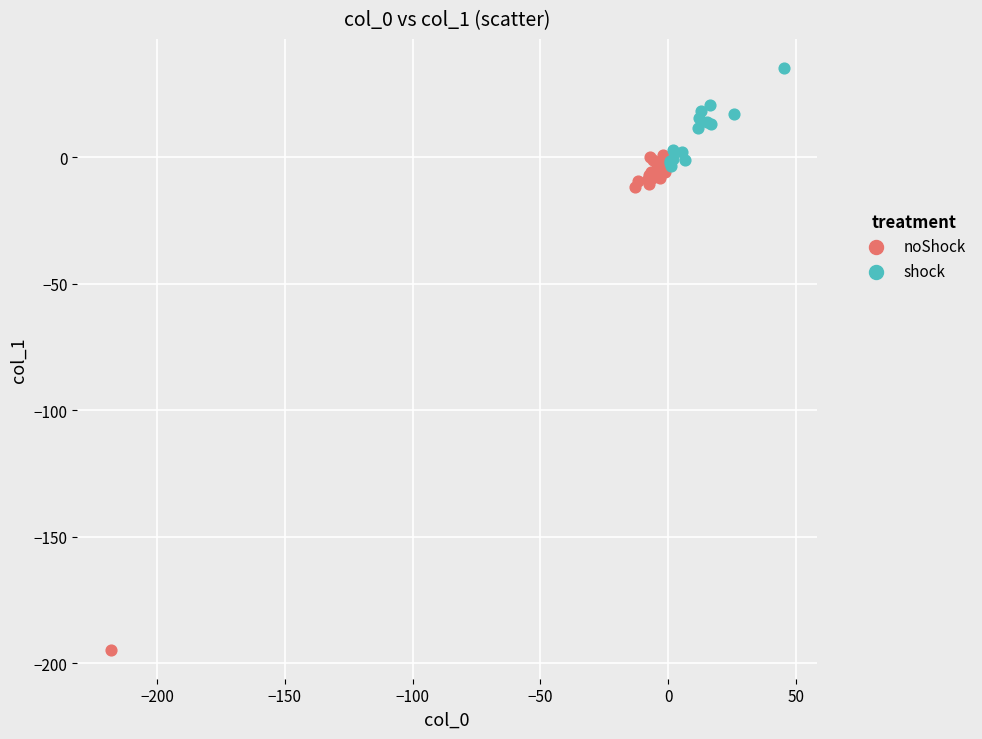

Which series reaches the maximum Y coordinate?

shock